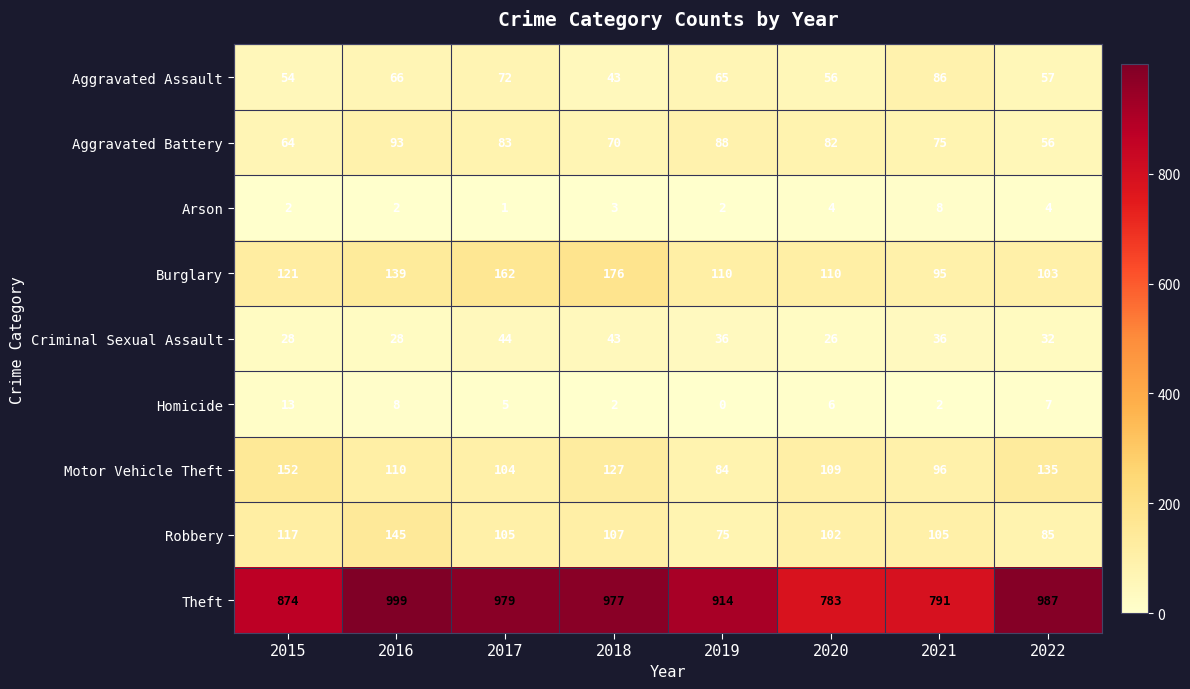

What is the total value across all series at 2019?

1374